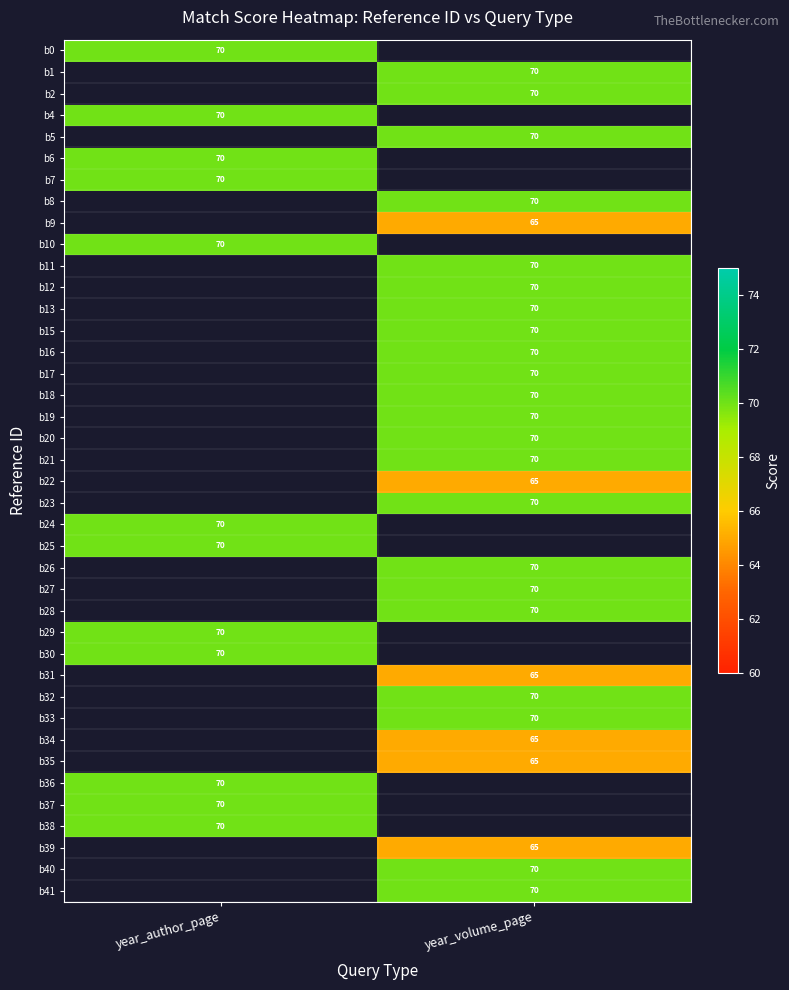

True or false: b30 has a value of 70 at year_author_page.

True